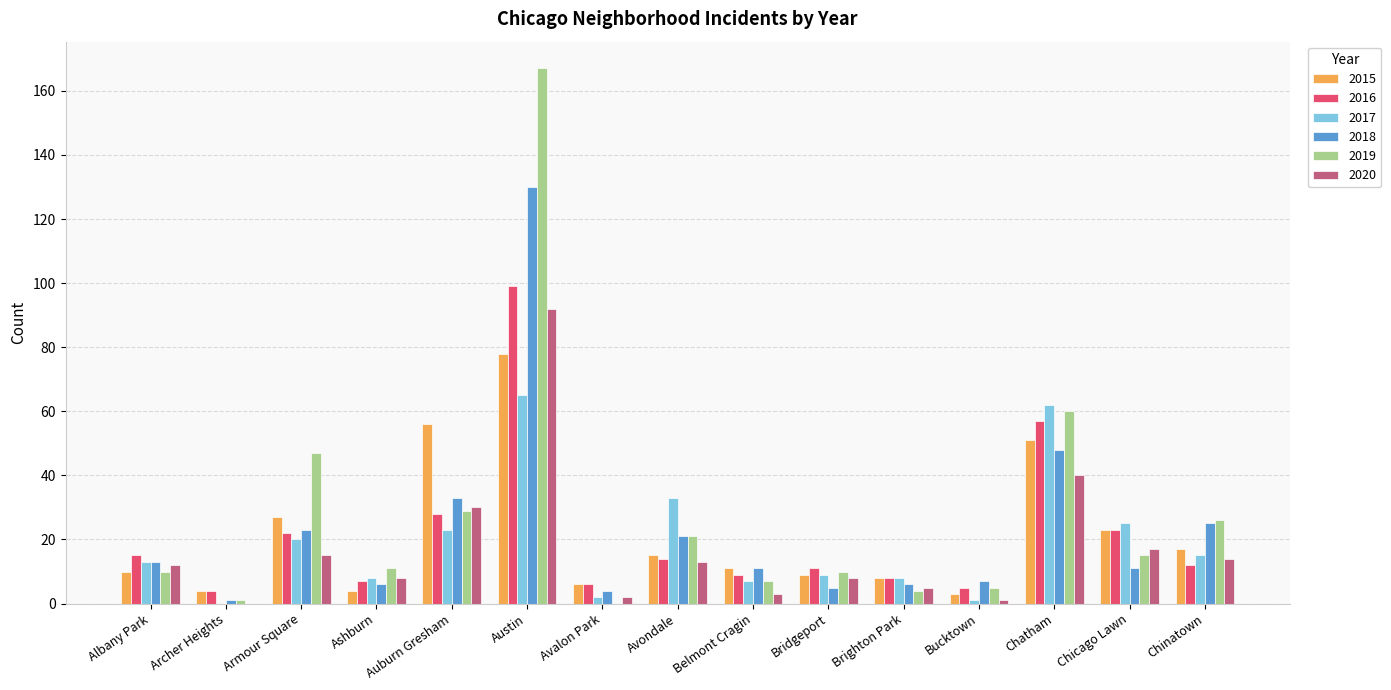

Reading left to right, extract all data points from this chart.

2015: 10	4	27	4	56	78	6	15	11	9	8	3	51	23	17
2016: 15	4	22	7	28	99	6	14	9	11	8	5	57	23	12
2017: 13	0	20	8	23	65	2	33	7	9	8	1	62	25	15
2018: 13	1	23	6	33	130	4	21	11	5	6	7	48	11	25
2019: 10	1	47	11	29	167	0	21	7	10	4	5	60	15	26
2020: 12	0	15	8	30	92	2	13	3	8	5	1	40	17	14